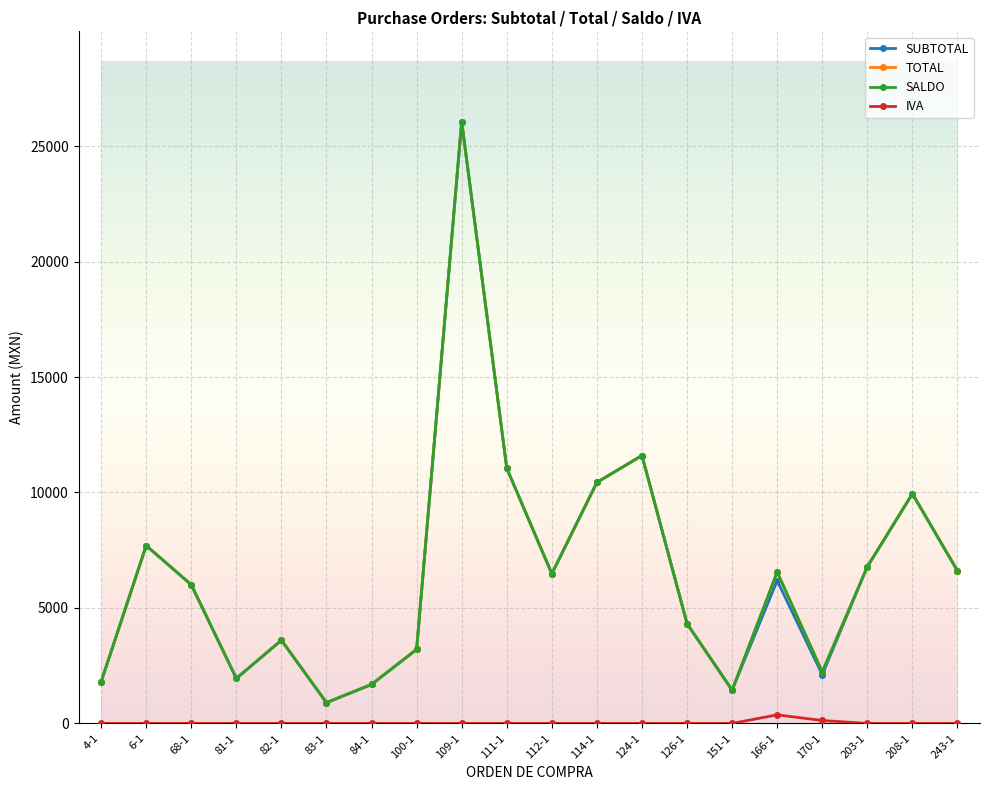

True or false: TOTAL and IVA intersect in this chart.

False